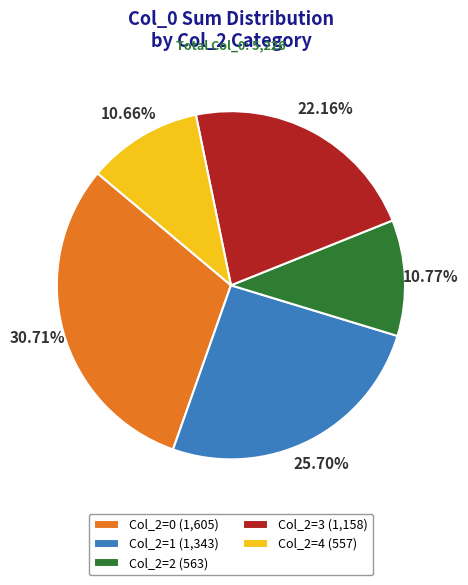

Do Col_2=1 (1,343) and Col_2=2 (563) together represent more than half of the pie?

No